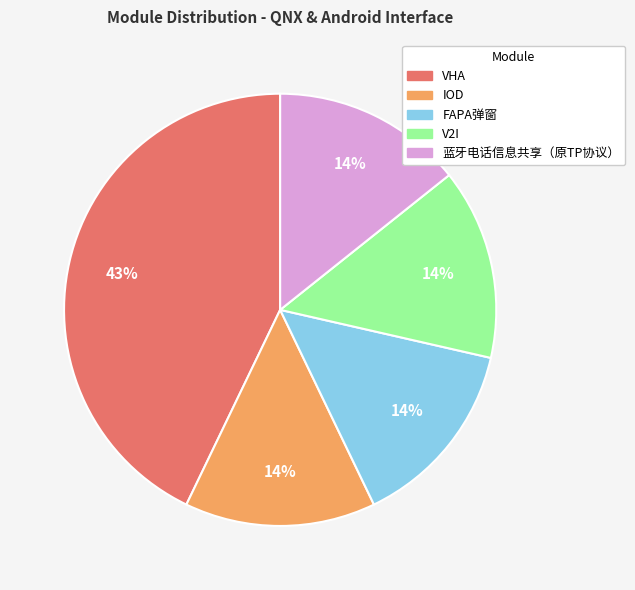

To the nearest percent, what portion does 蓝牙电话信息共享（原TP协议） represent?

14%